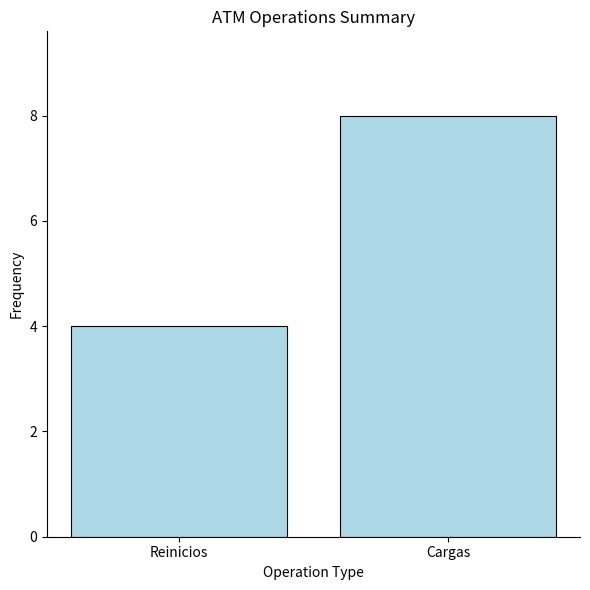

What is the approximate value at Reinicios?

4